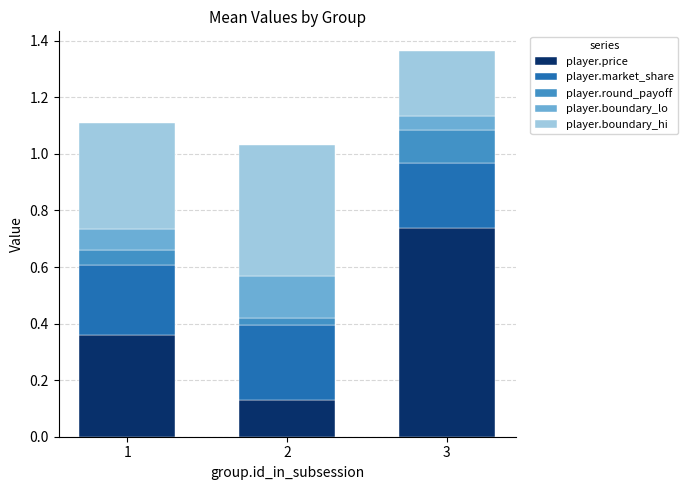

True or false: player.price has a value of 0.3 at 3.

False